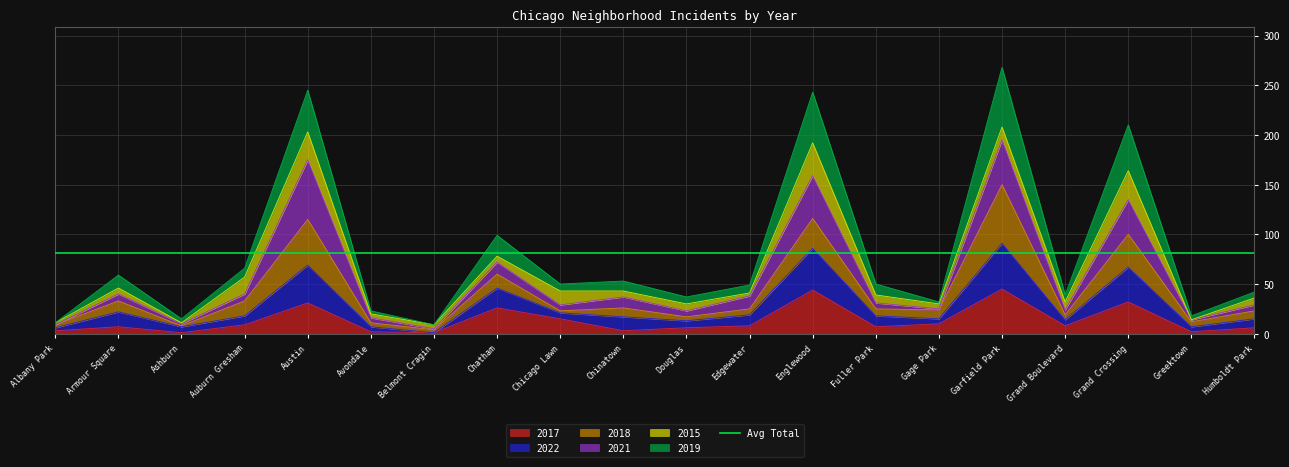

What is the sum of all 2017 values?

266